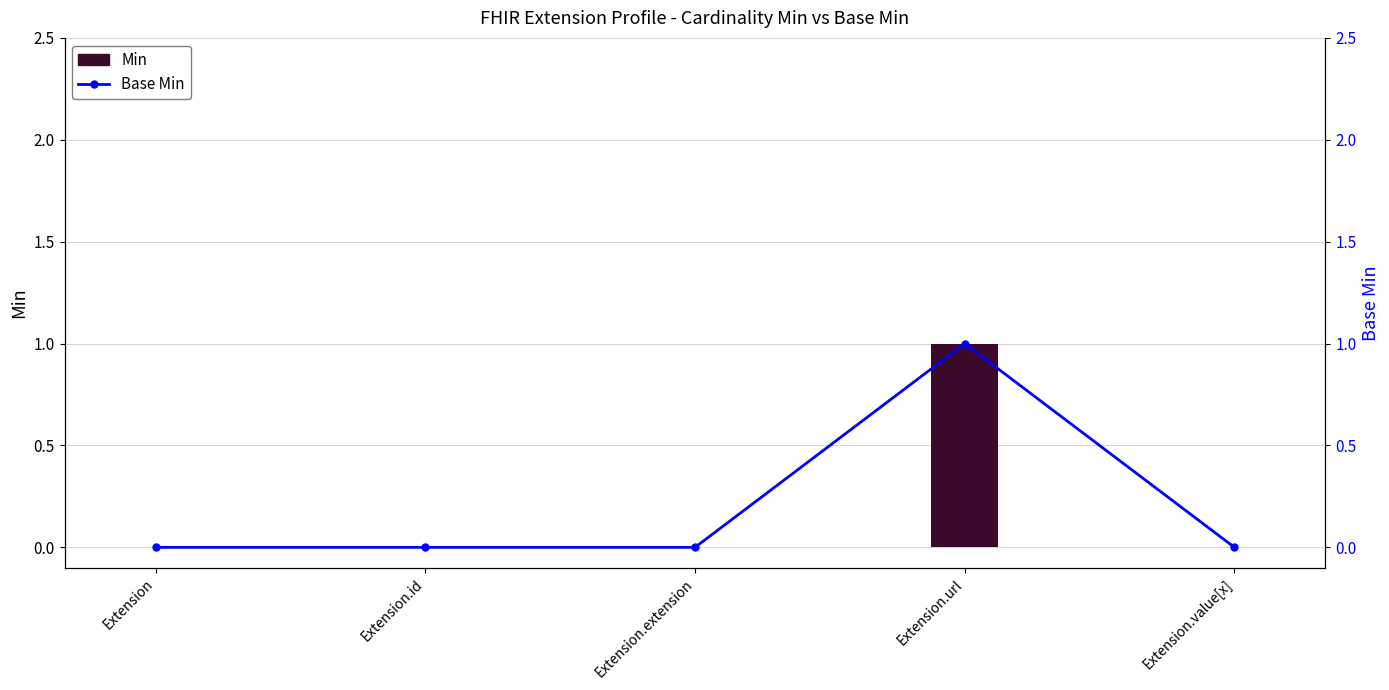

Where is Min nearest to the value 0?

Extension